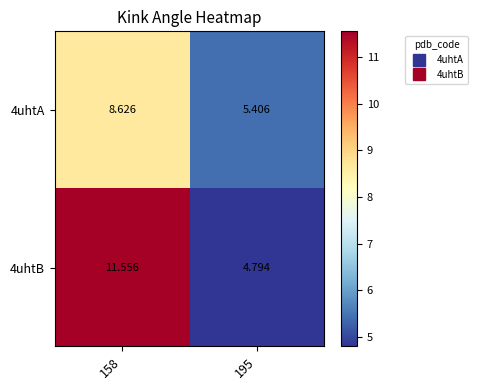

Is the value of 4uhtA at 195 greater than the value of 4uhtB at 195?

Yes